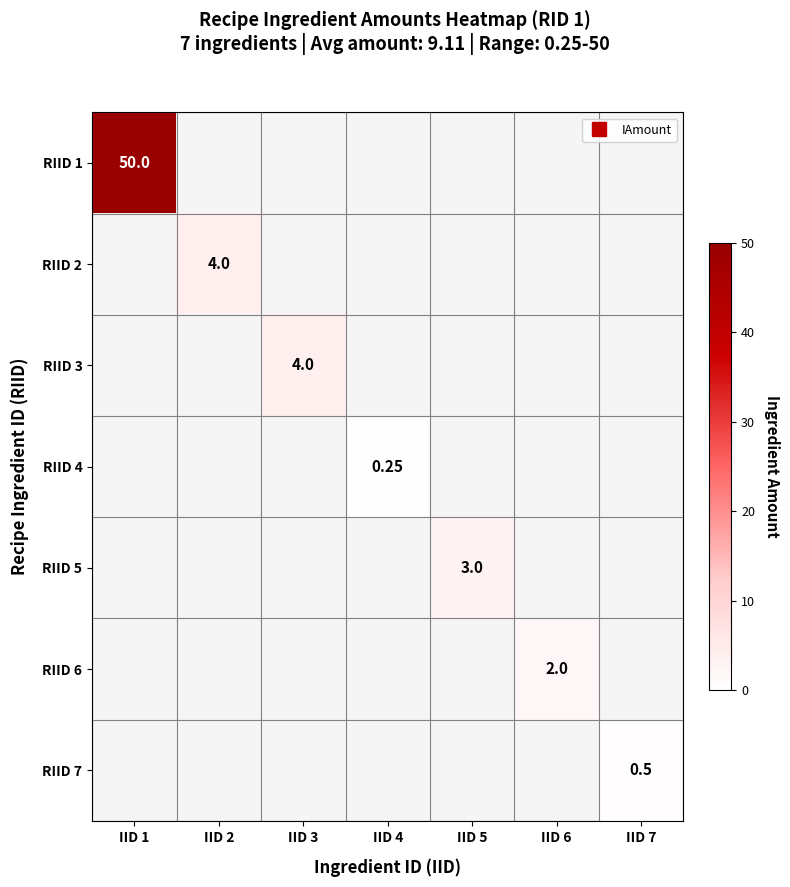

Which category has the highest value across all series?

IID 1